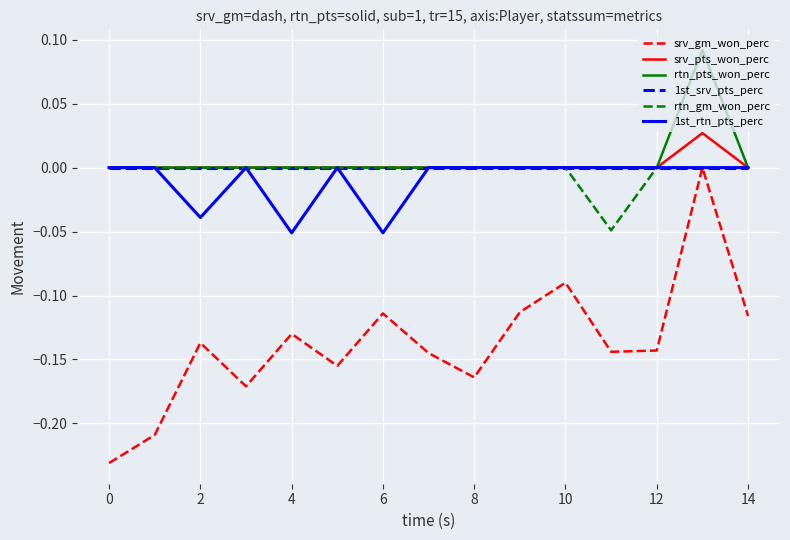

True or false: srv_gm_won_perc and srv_pts_won_perc intersect in this chart.

False